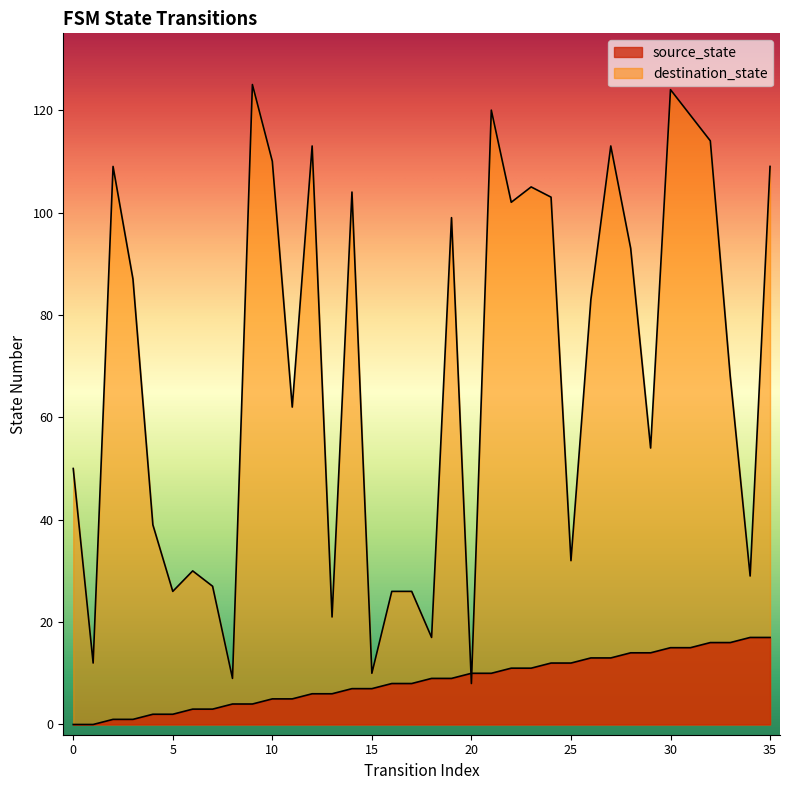

The value of source_state at 34 is 28. True or false?

False